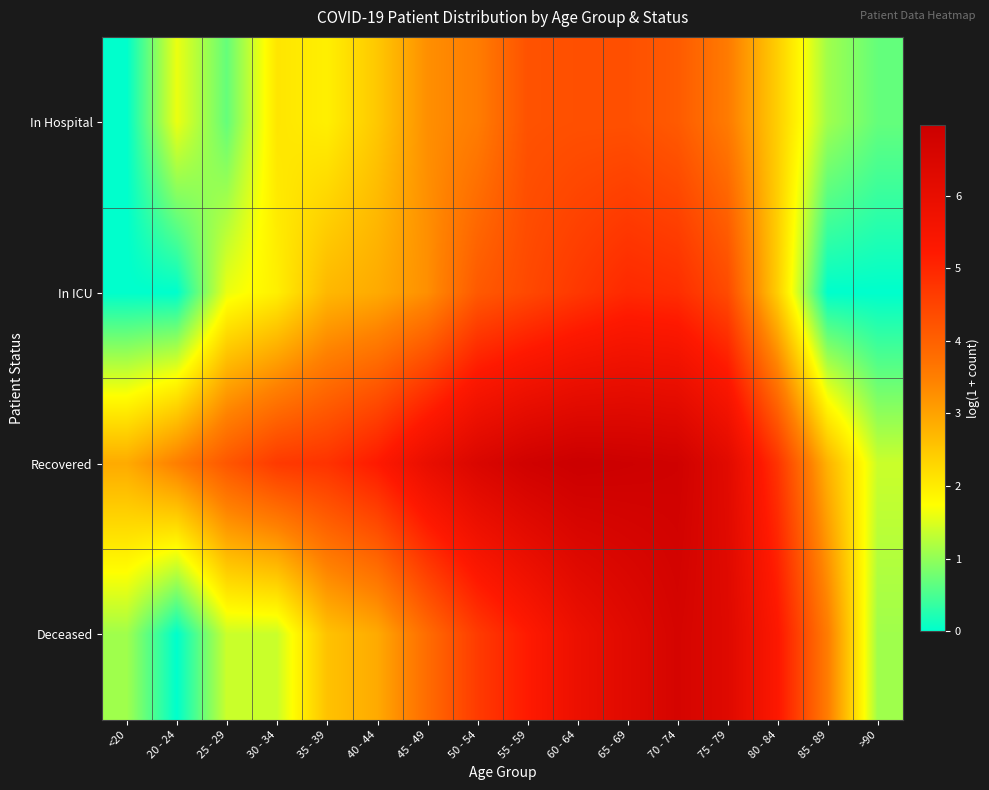

Reading left to right, list all the values displayed in this chart.

In Hospital: <20=0.0	20 - 24=1.6	25 - 29=0.7	30 - 34=2.1	35 - 39=1.9	40 - 44=2.5	45 - 49=3.3	50 - 54=3.5	55 - 59=4.2	60 - 64=4.3	65 - 69=4.3	70 - 74=4.1	75 - 79=3.6	80 - 84=2.4	85 - 89=1.1	>90=0.7
In ICU: <20=0.0	20 - 24=0.0	25 - 29=1.6	30 - 34=1.9	35 - 39=2.7	40 - 44=2.9	45 - 49=3.3	50 - 54=4.1	55 - 59=4.4	60 - 64=4.7	65 - 69=5.0	70 - 74=4.9	75 - 79=4.4	80 - 84=2.4	85 - 89=0.0	>90=0.0
Recovered: <20=2.9	20 - 24=3.5	25 - 29=4.2	30 - 34=4.7	35 - 39=4.8	40 - 44=5.2	45 - 49=6.0	50 - 54=6.5	55 - 59=6.8	60 - 64=7.0	65 - 69=6.9	70 - 74=6.8	75 - 79=6.2	80 - 84=4.8	85 - 89=2.8	>90=1.4
Deceased: <20=1.1	20 - 24=0.0	25 - 29=1.4	30 - 34=1.4	35 - 39=2.6	40 - 44=2.9	45 - 49=3.8	50 - 54=4.6	55 - 59=5.2	60 - 64=5.8	65 - 69=6.2	70 - 74=6.6	75 - 79=6.3	80 - 84=5.3	85 - 89=3.5	>90=1.1